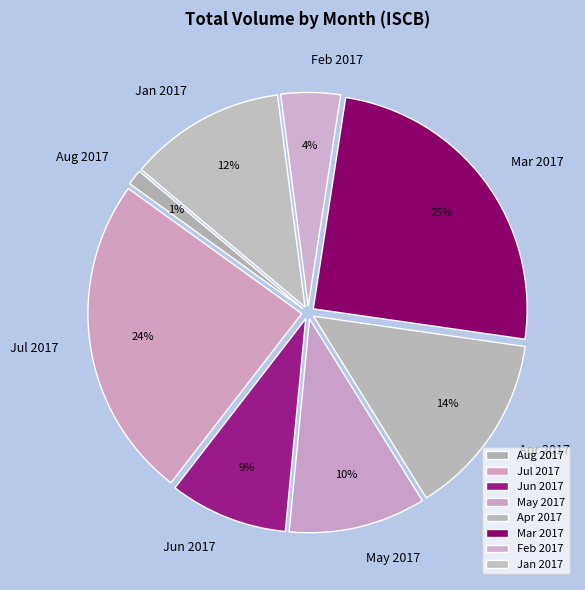

Is there any slice that represents more than half of the pie?

No